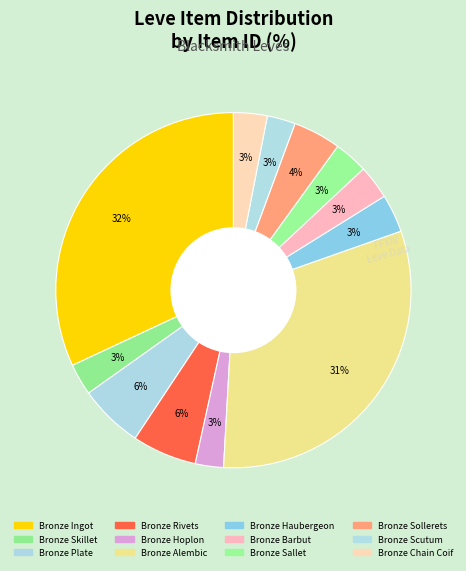

Count the number of slices in the pie.

12